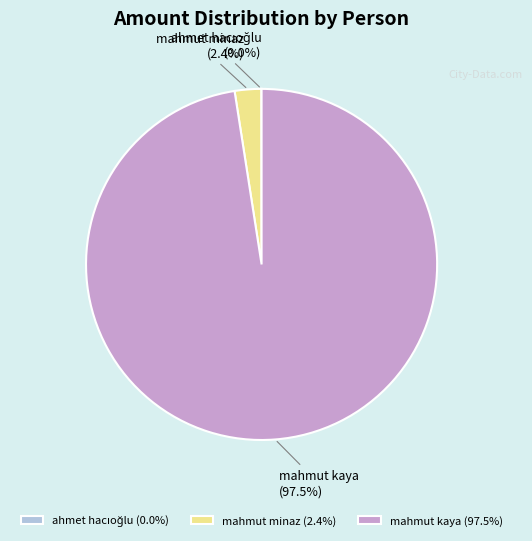

Is there any slice that represents more than half of the pie?

Yes